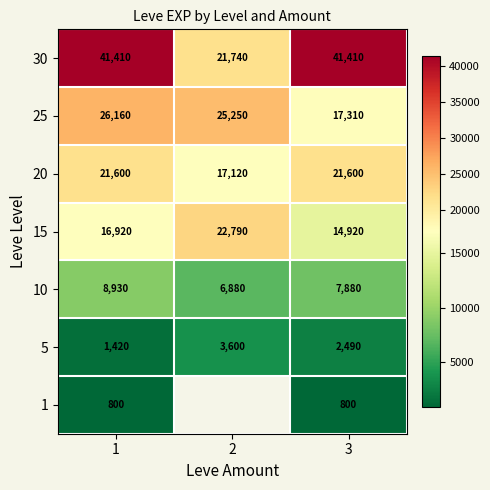

At 1, list the series in order from largest to smallest.

30, 25, 20, 15, 10, 5, 1